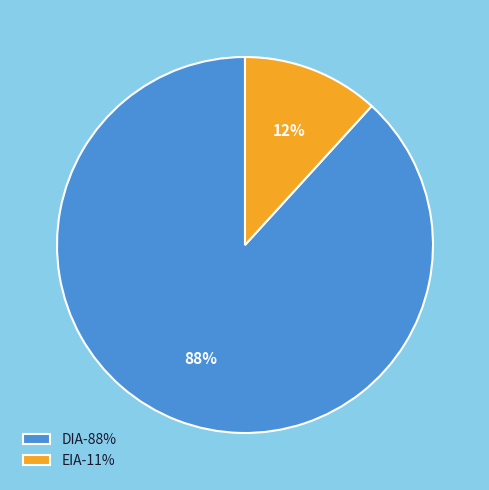

Which slice represents more than half of the pie?

DIA